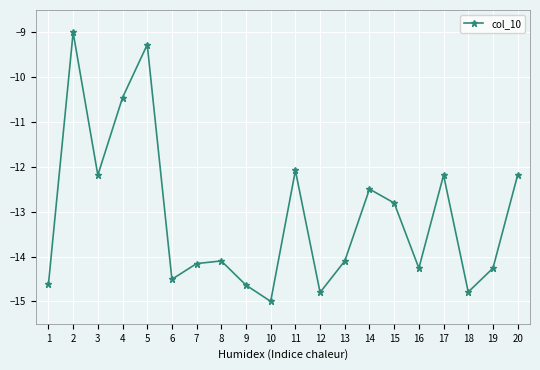

What is the average value?

-13.1